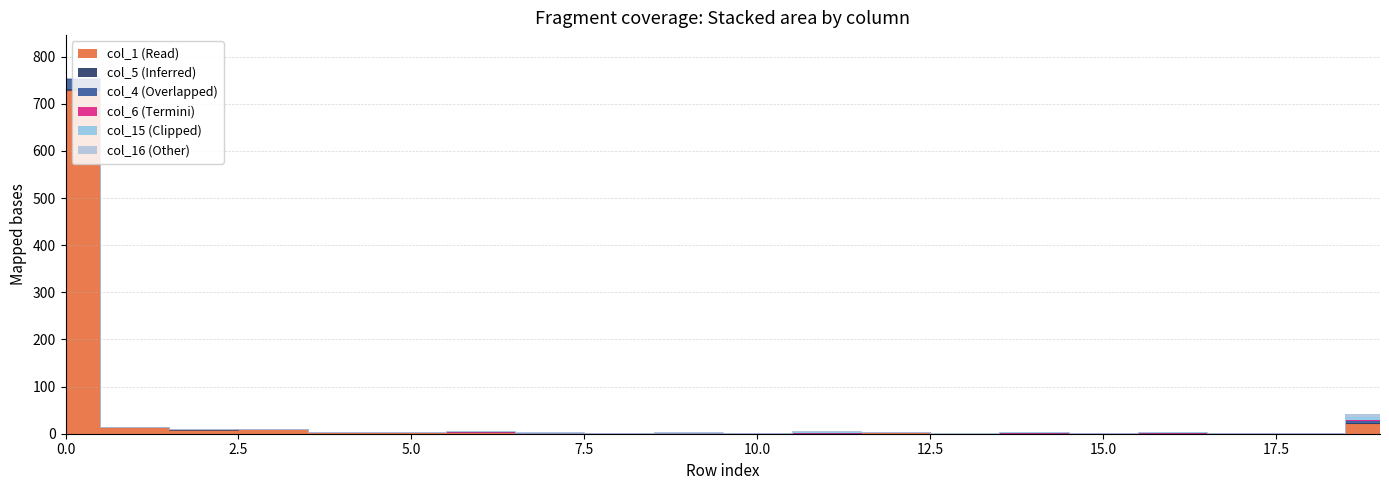

How many interior local peaks does the col_15 series have?

4